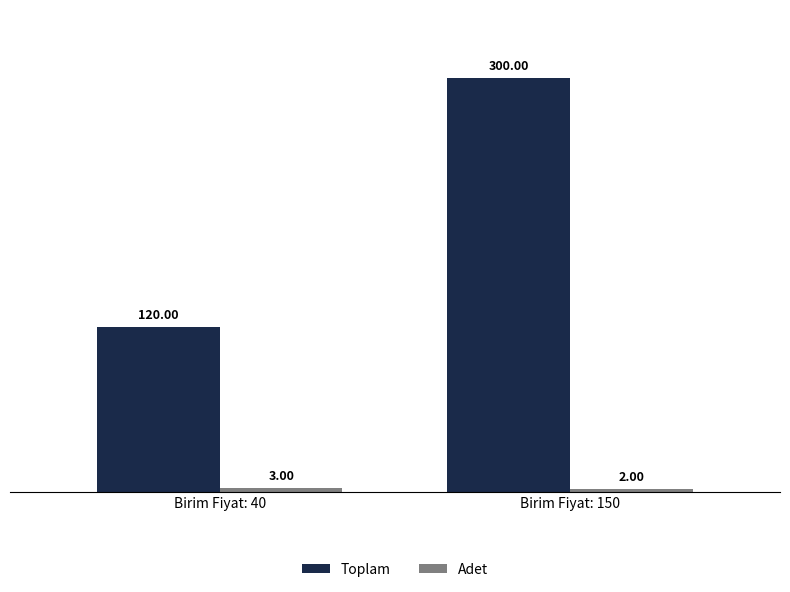

What is the difference between the Toplam values at Birim Fiyat: 150 and Birim Fiyat: 40?

180